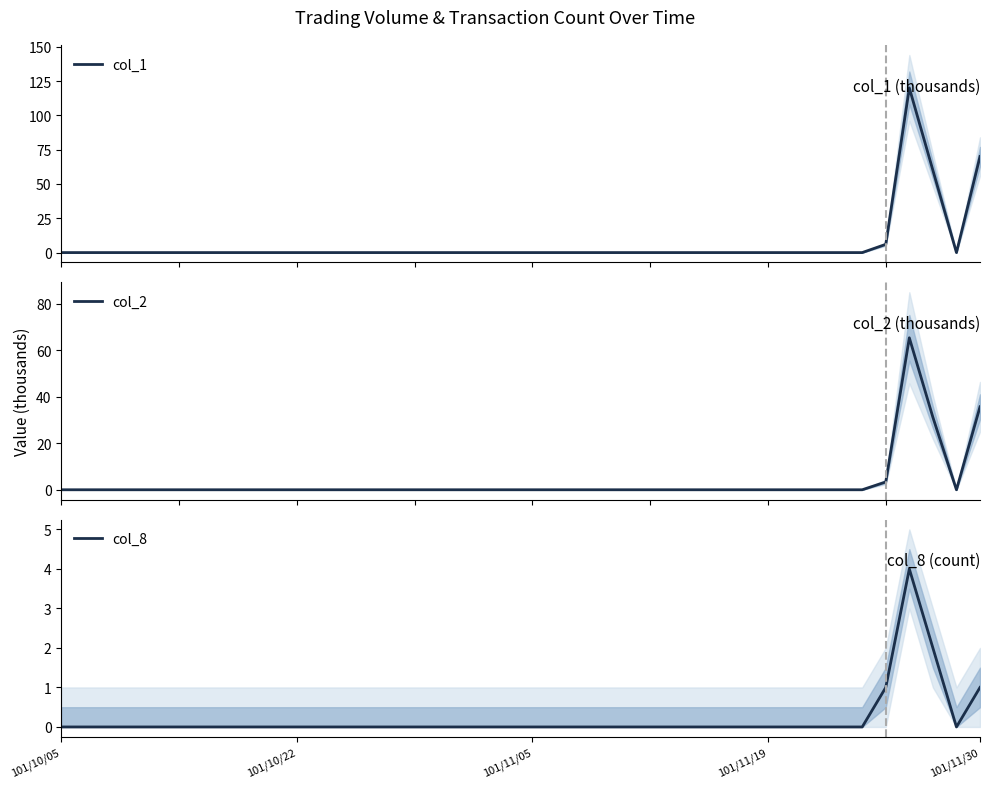

Which series has the largest total across all categories?

col_1